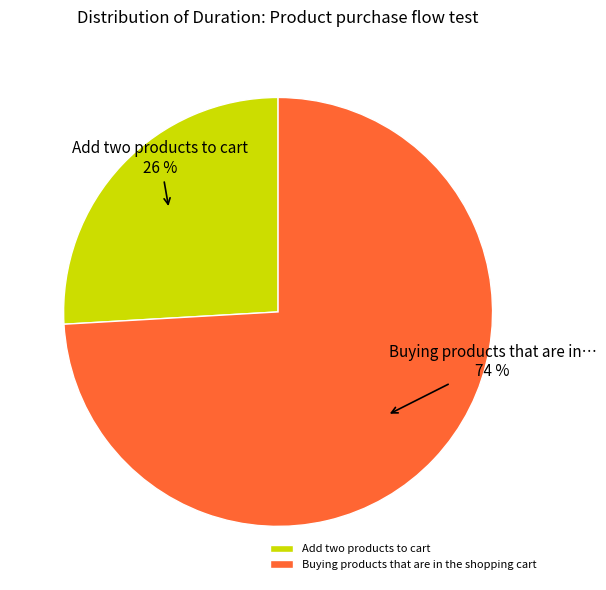

True or false: Add two products to cart accounts for 33% of the total.

False